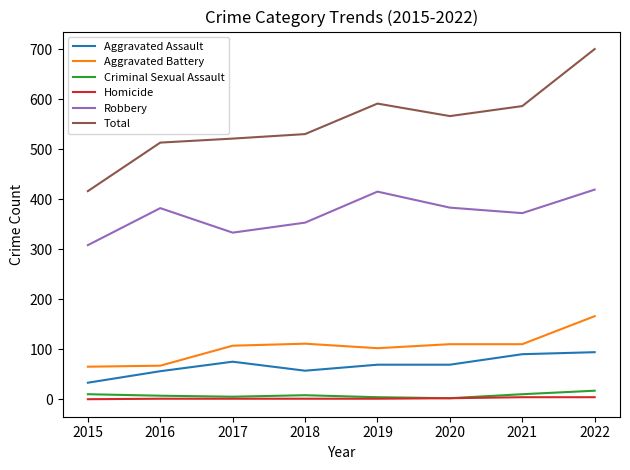

What is the highest value of the Aggravated Assault series?

94